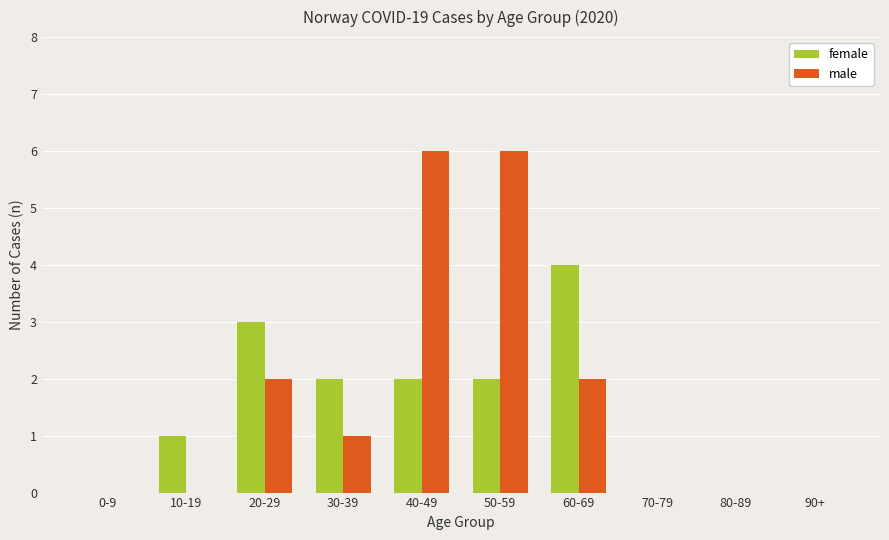

How many categories are shown in the chart?

10